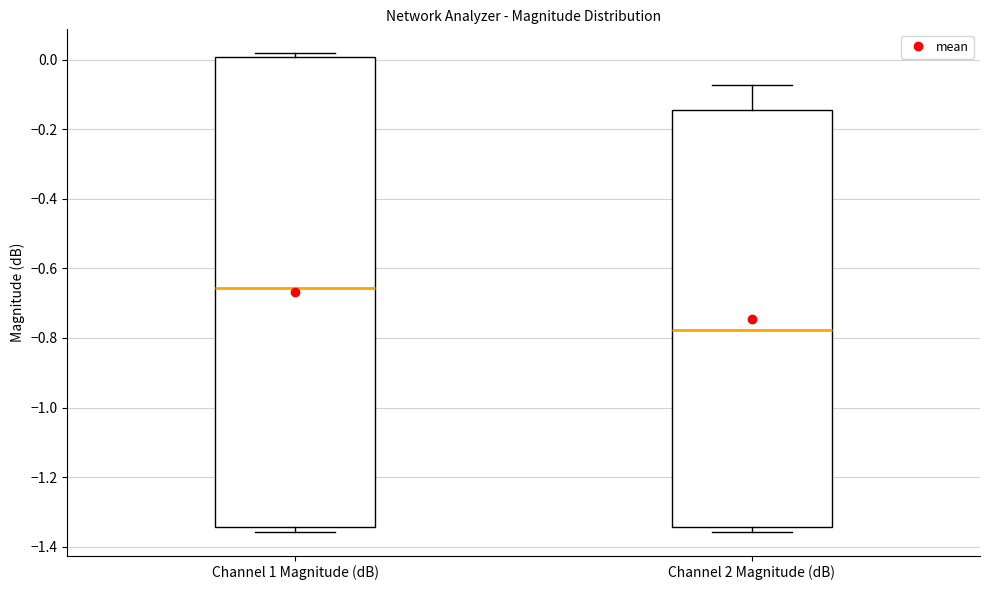

Which box's median line is the highest?

Channel 1 Magnitude (dB)